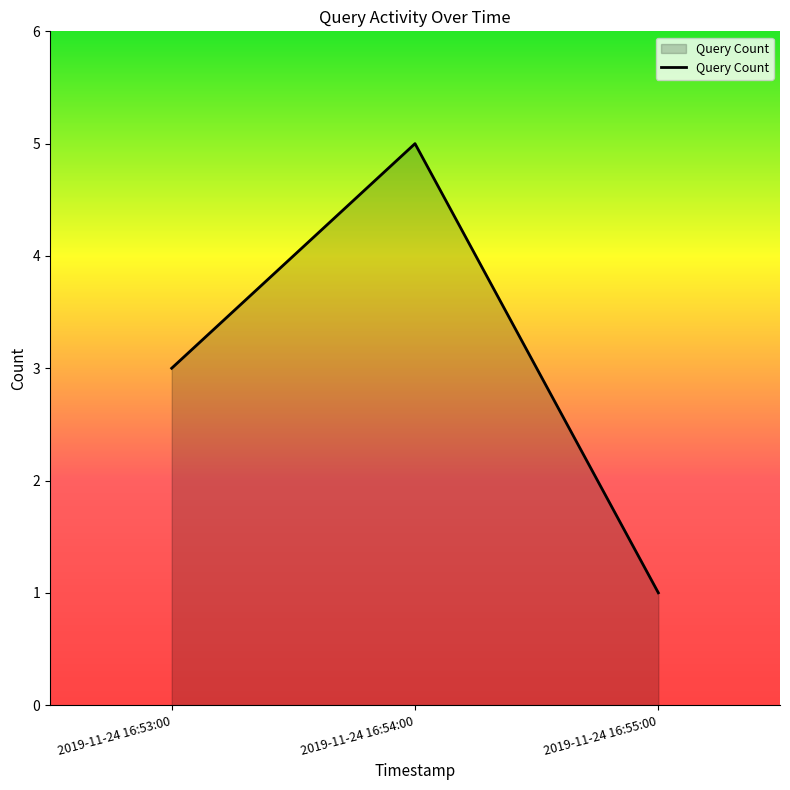

What is the sum of the values at 2019-11-24 16:55:00 and 2019-11-24 16:53:00?

4